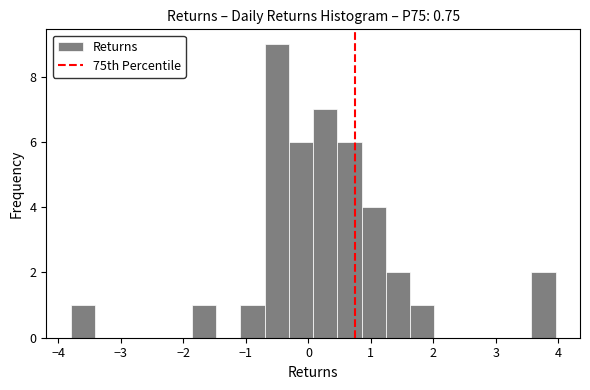

Read against the x-axis, roughly where is the centre of the tallest bar?

-0.5